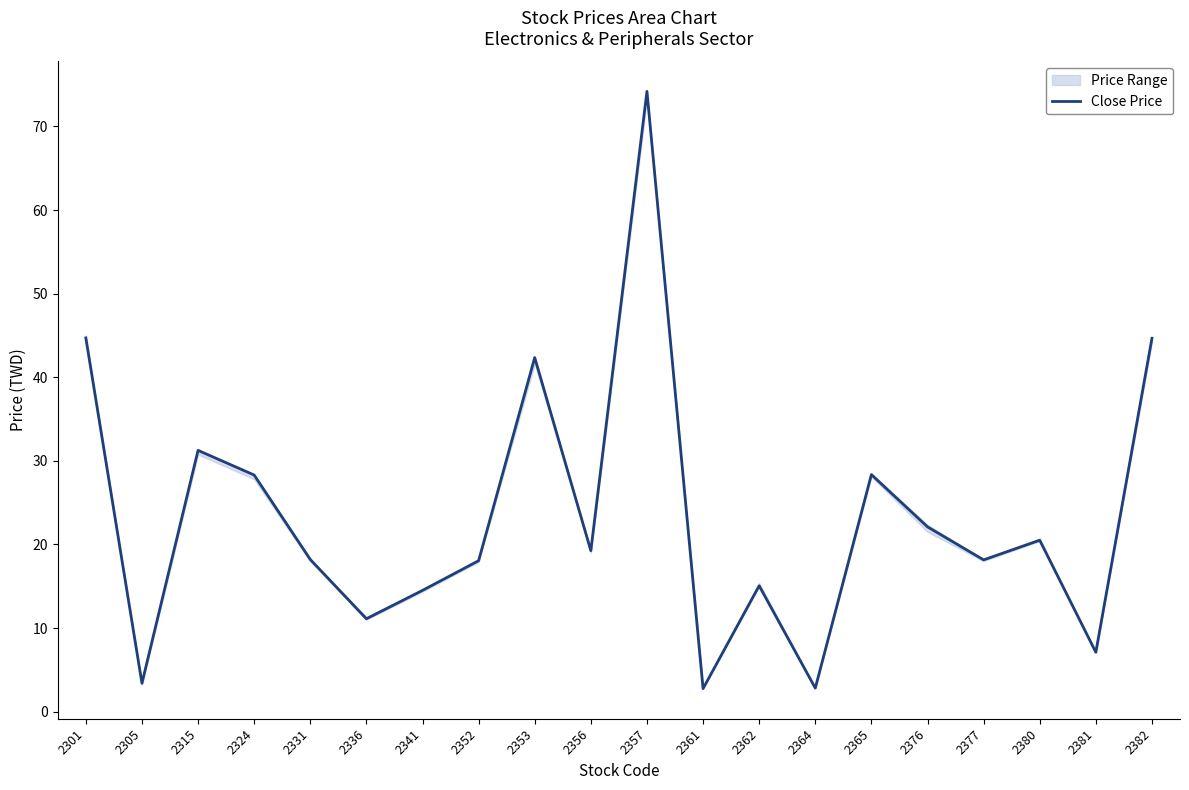

What is the change in value from 2356 to 2380?

+1.2